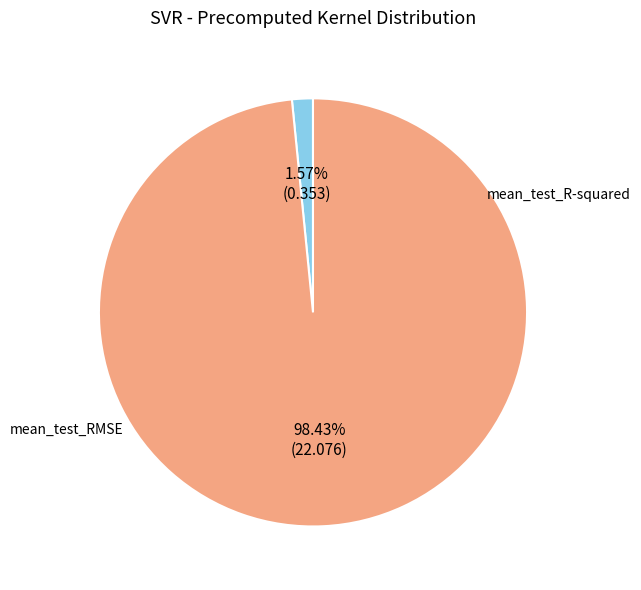

The mean_test_RMSE slice represents 98% of the pie. True or false?

True